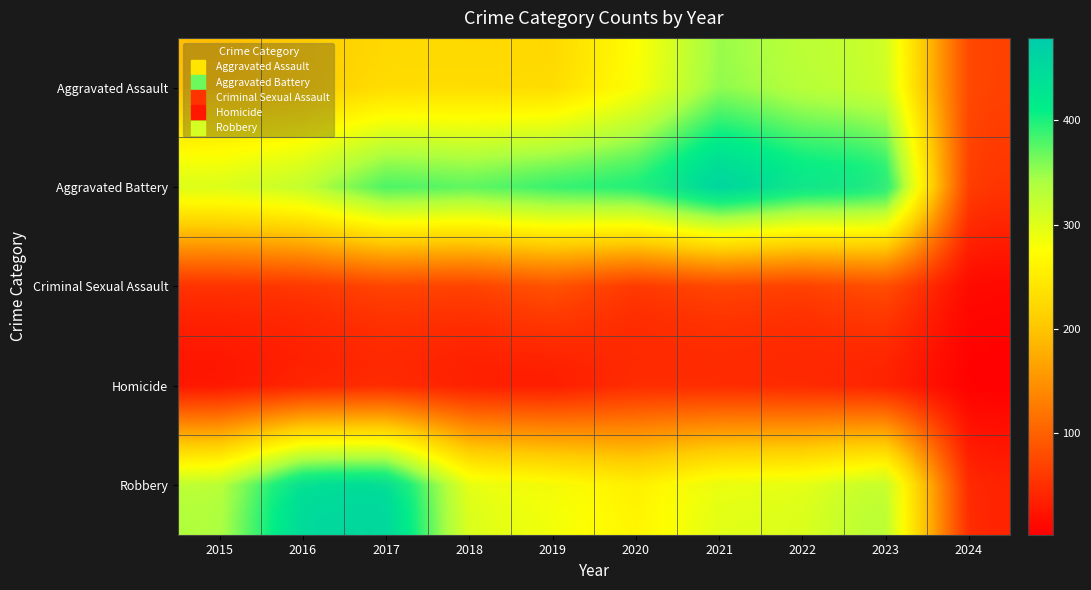

Which series has the largest range (max minus min)?

Aggravated Battery